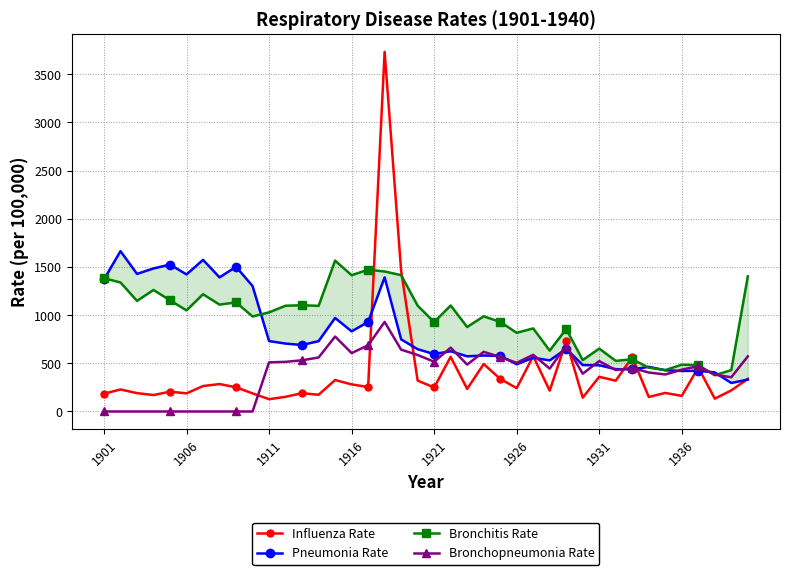

List the series in order of their peak value, lowest first.

Bronchopneumonia Rate, Bronchitis Rate, Pneumonia Rate, Influenza Rate